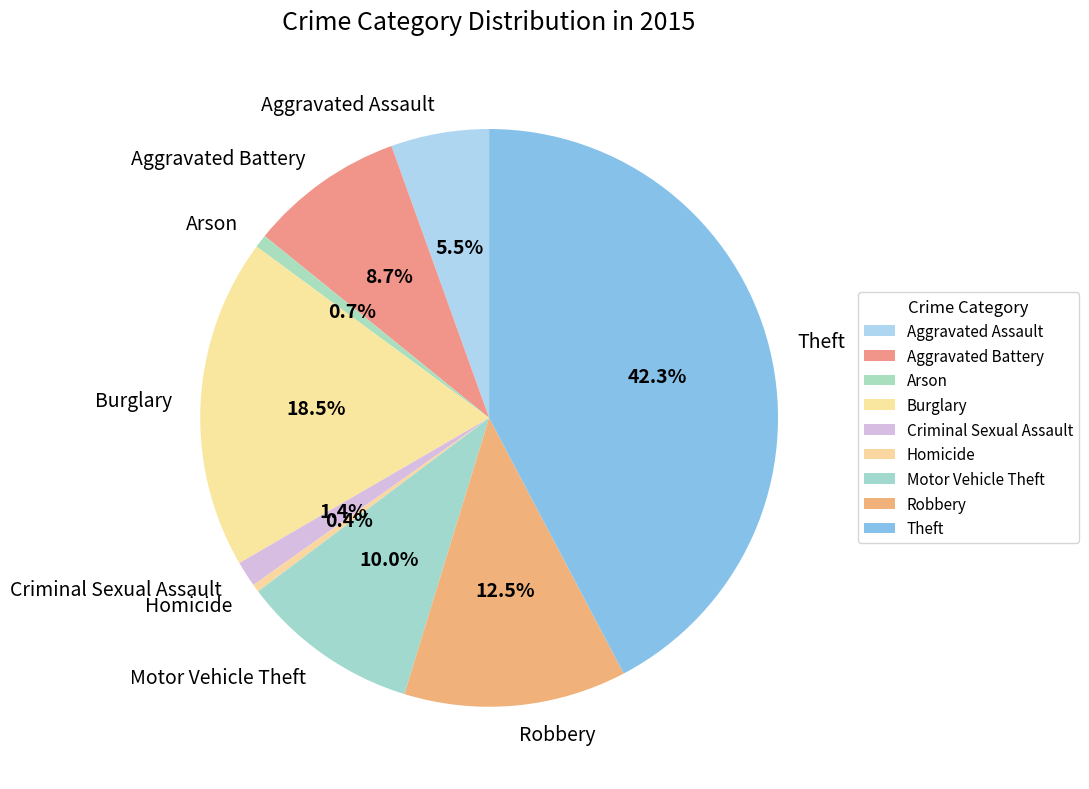

Between Aggravated Battery and Burglary, which is larger?

Burglary